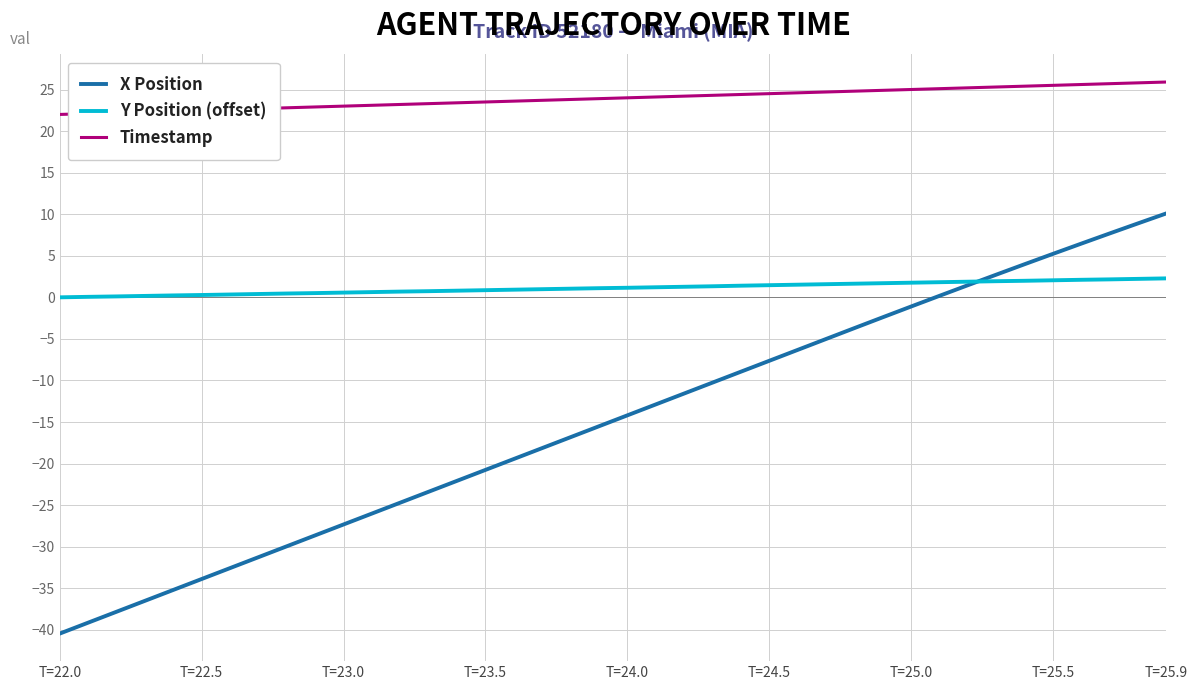

How many lines are shown in the chart?

3